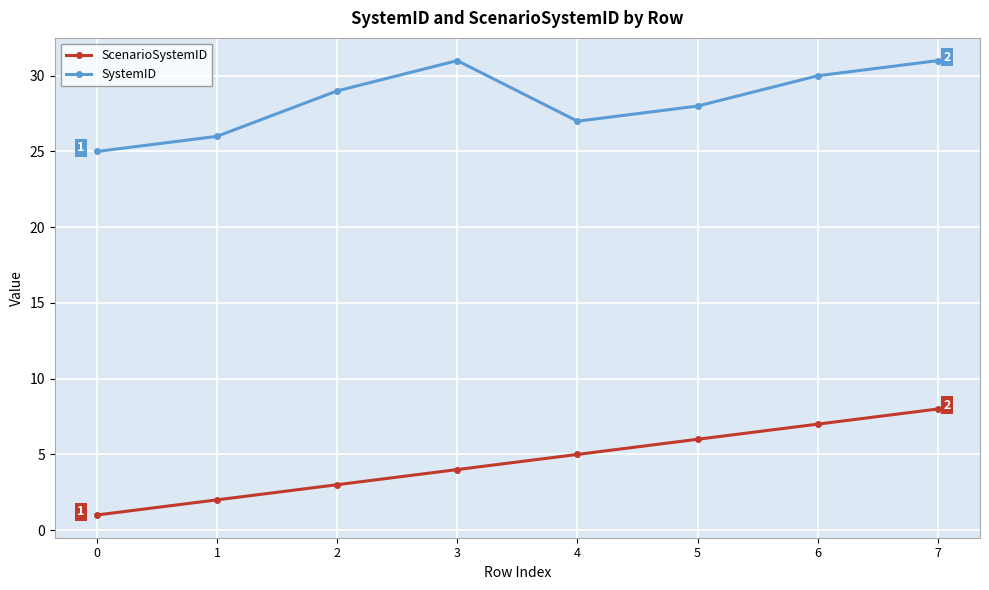

True or false: SystemID and ScenarioSystemID cross at least once.

False